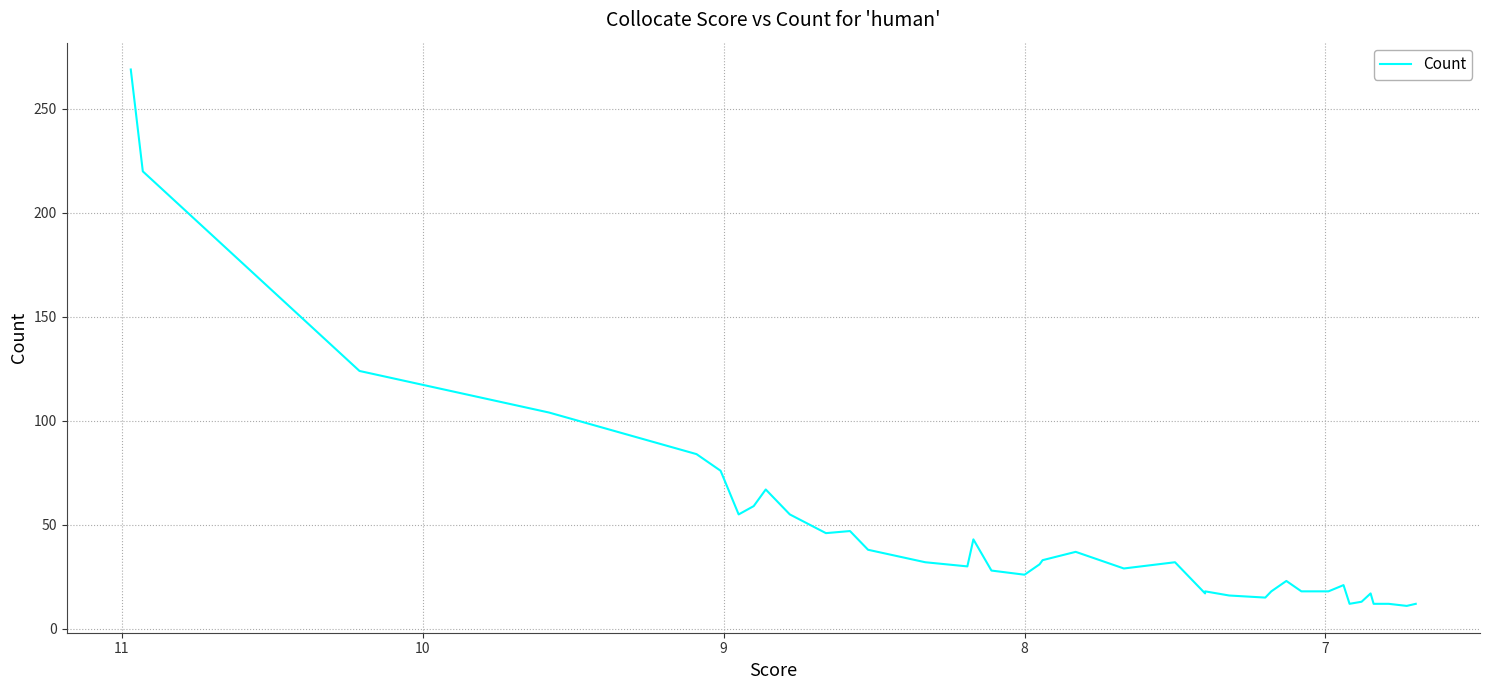

What is the sum of the values at 7 and 25?

236